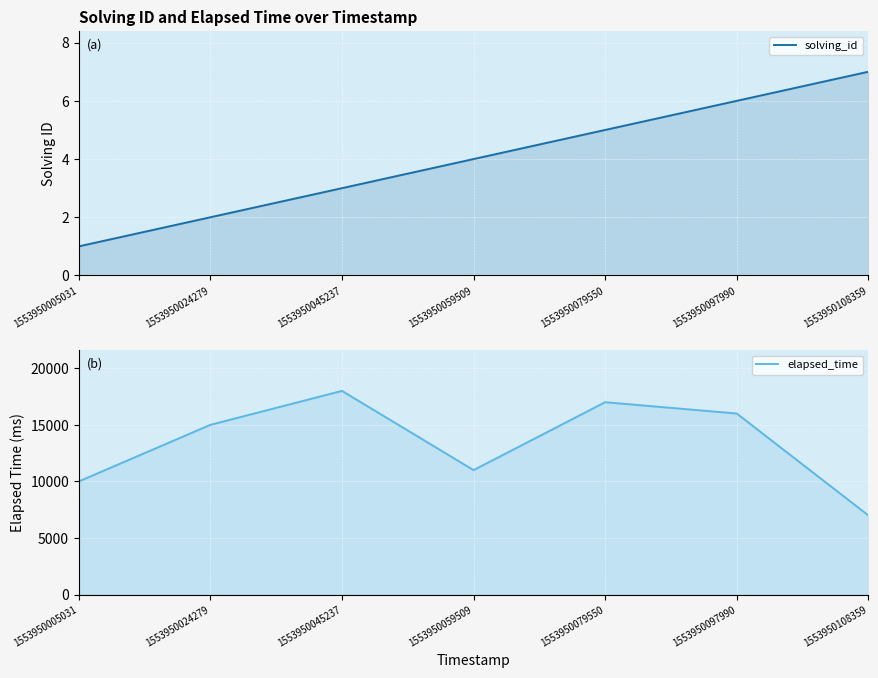

What is the maximum value for elapsed_time?

18000